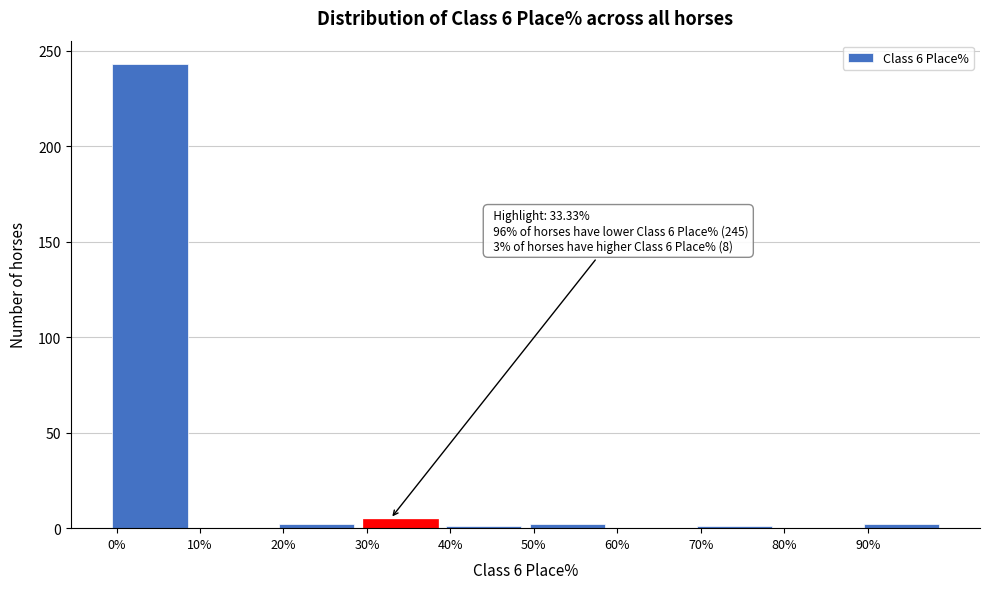

Over which range of the x-axis is the bar tallest?

0 to 10